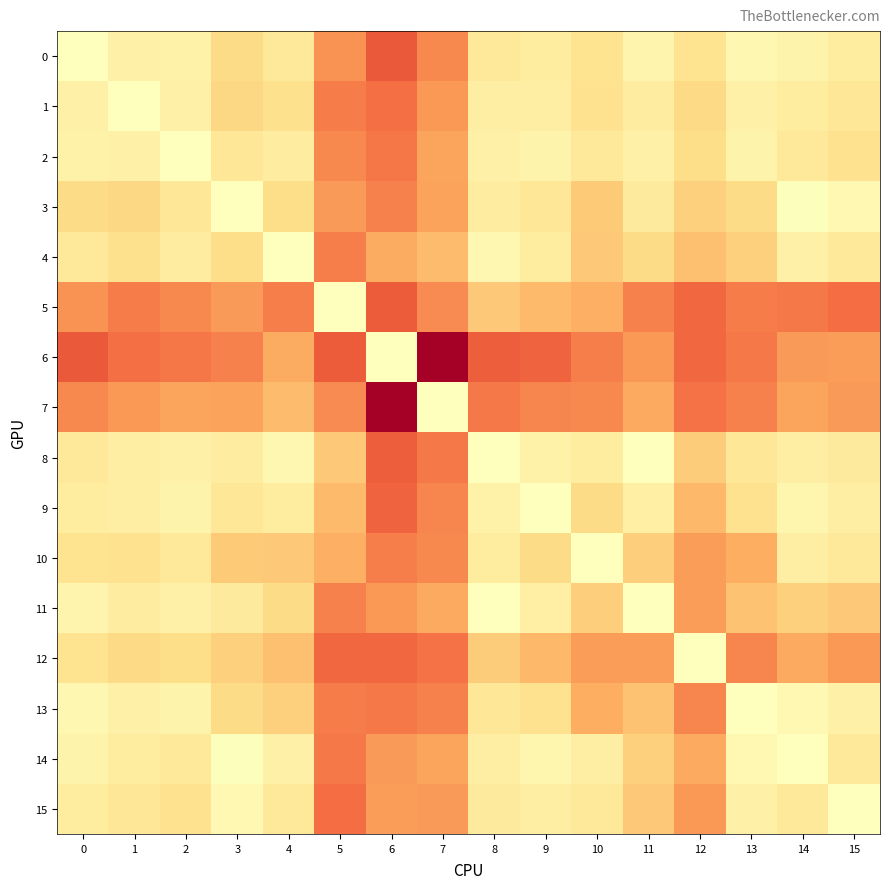

Which has a higher value, 12 or 3?

12